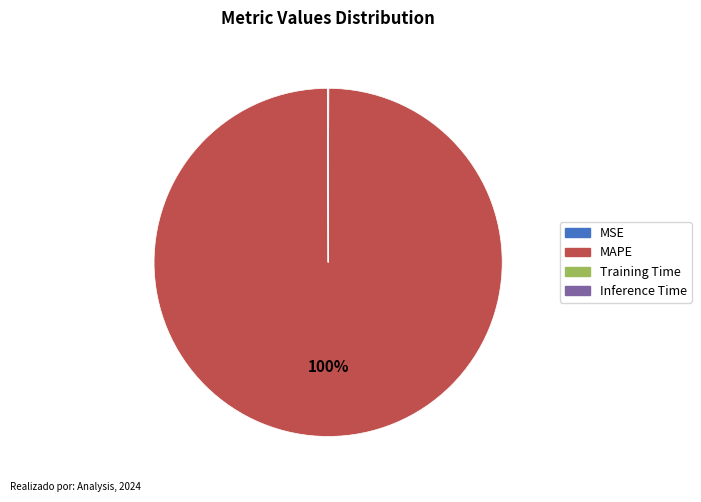

To the nearest percent, what percentage of the pie is MAPE?

100%